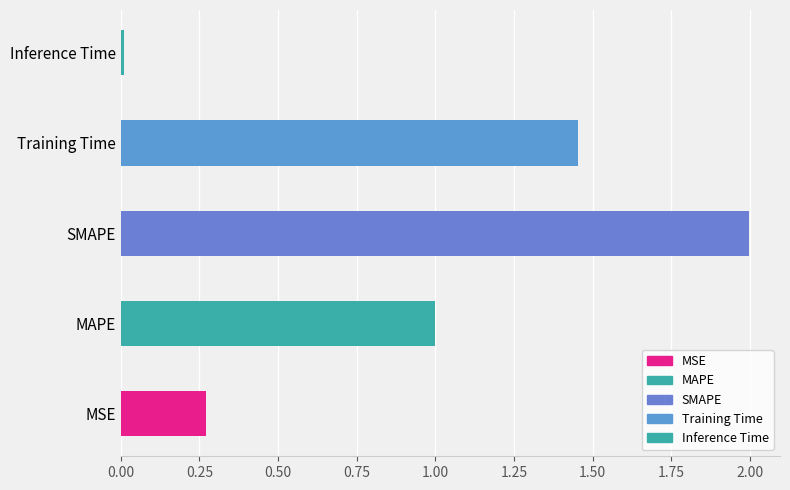

Are the bars grouped side by side (vs. stacked)?

No